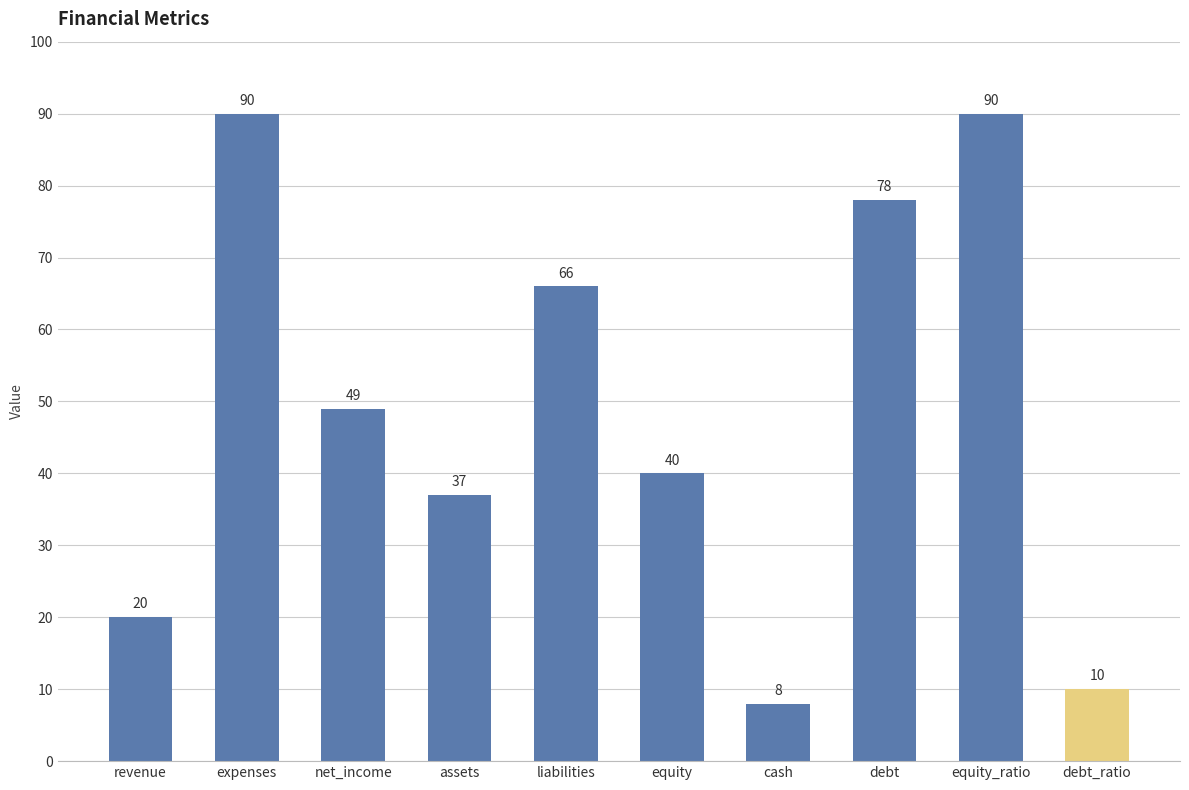

What is the value of the 7th bar from the left?

8